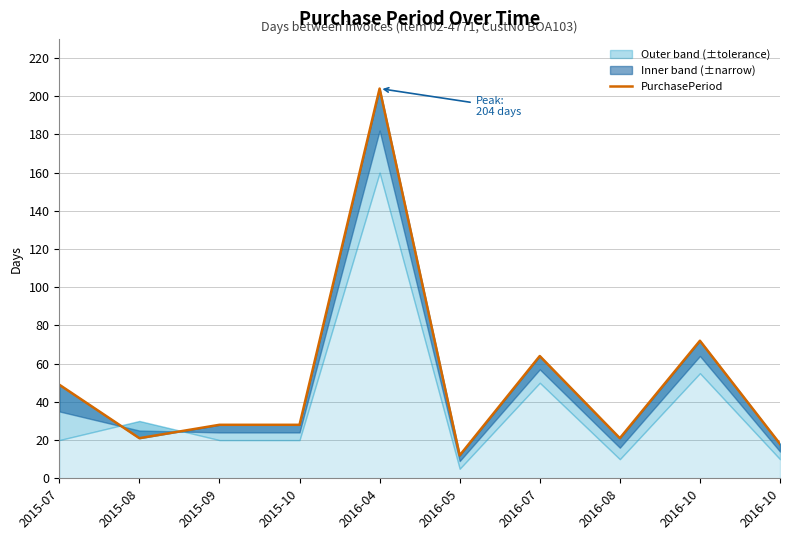

What is the sum of the values at 2016-07 and 2016-08?

85